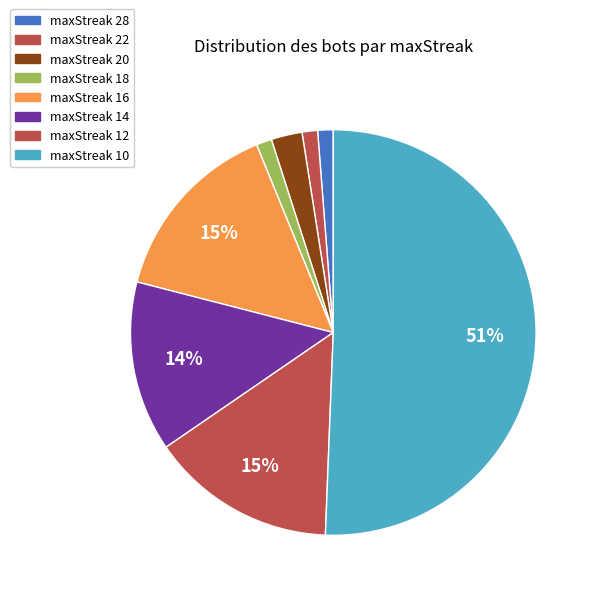

The maxStreak 18 slice represents 37% of the pie. True or false?

False